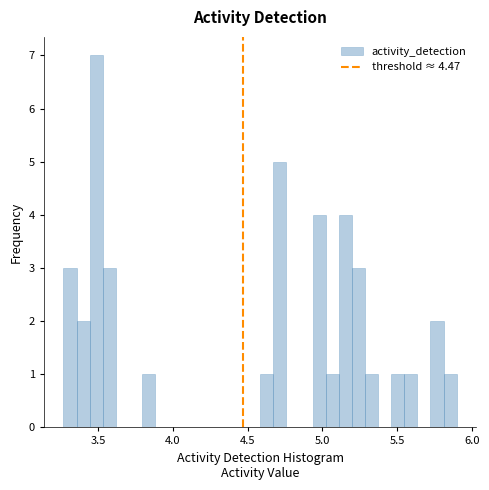

Read against the x-axis, roughly where is the centre of the tallest bar?

3.50